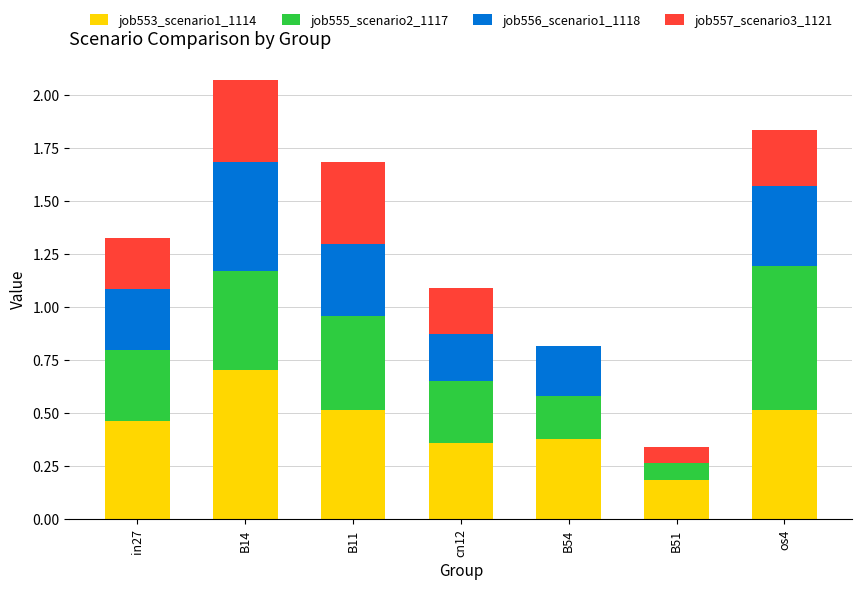

What is the highest value of the job553_scenario1_1114 series?

0.7